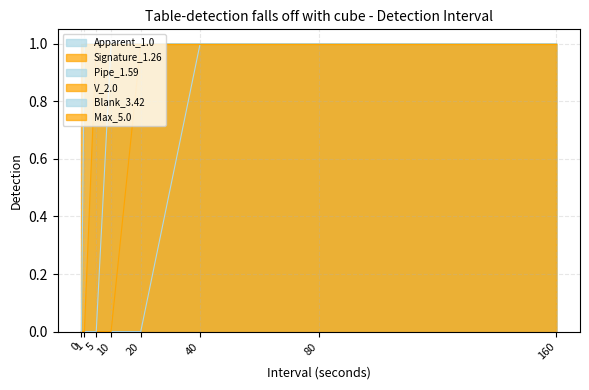

The value of V_2.0 at 80 is 1. True or false?

True